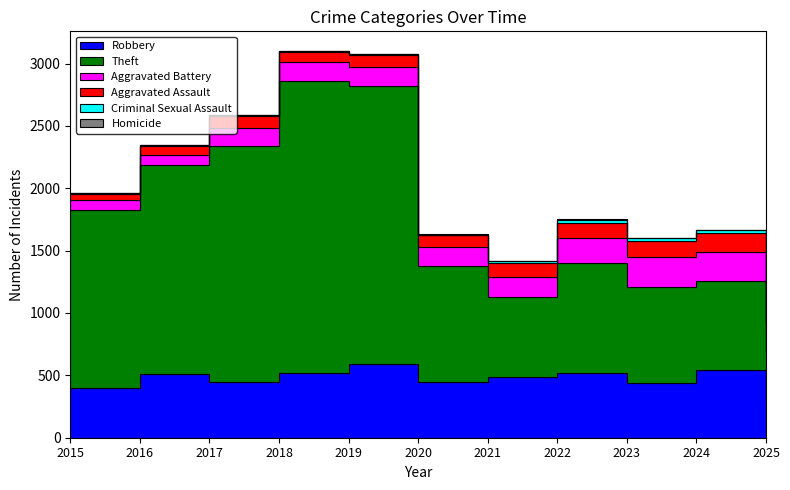

Reading left to right, transcribe all the data shown in this chart.

Robbery: 395	510	446	520	591	450	484	521	440	543	285
Theft: 1429	1676	1896	2342	2230	930	642	880	767	712	391
Aggravated Battery: 82	82	142	152	148	150	163	202	244	232	149
Aggravated Assault: 46	71	95	77	98	94	110	121	130	153	86
Criminal Sexual Assault: 12	8	8	11	8	3	14	24	22	24	11
Homicide: 0	1	1	1	2	3	5	6	2	4	3